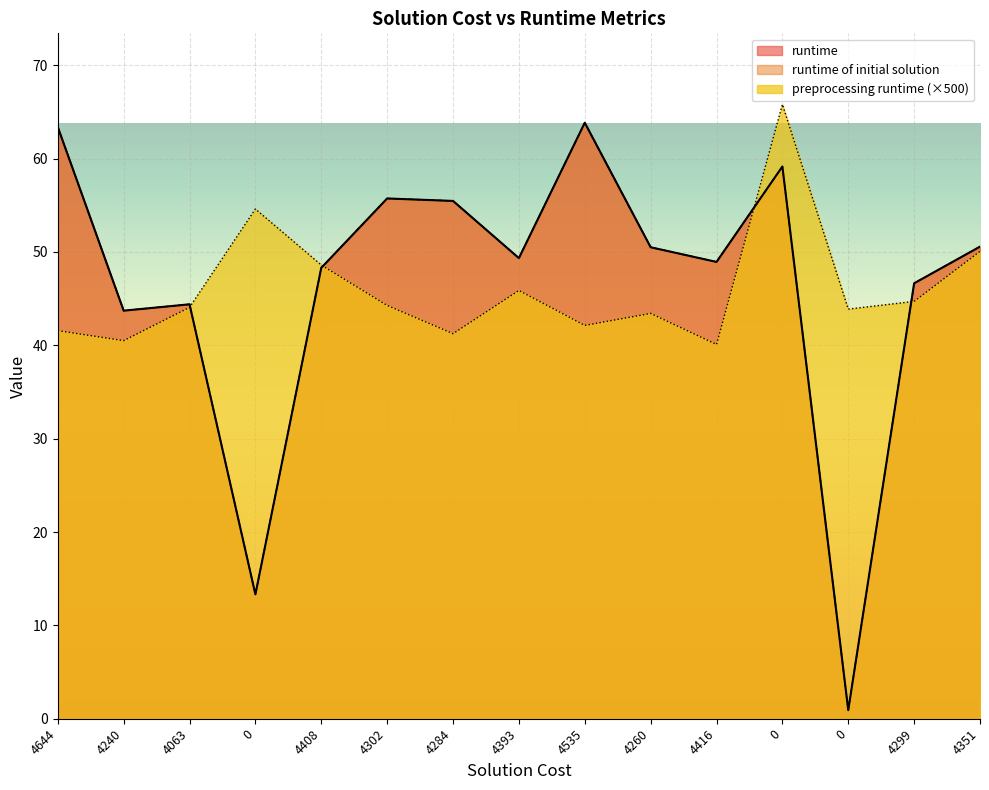

Reading left to right, what are all the values shown in this chart?

runtime: 63.4	43.7	44.4	13.3	48.3	55.7	55.5	49.3	63.8	50.5	48.9	59.2	0.9	46.6	50.6
runtime of initial solution: 63.4	43.7	44.4	13.3	48.3	55.7	55.5	49.3	63.8	50.5	48.9	59.2	0.9	46.6	50.6
preprocessing runtime: 41.6	40.5	44.1	54.6	48.6	44.3	41.2	45.9	42.1	43.4	40.1	65.8	43.9	44.7	50.1